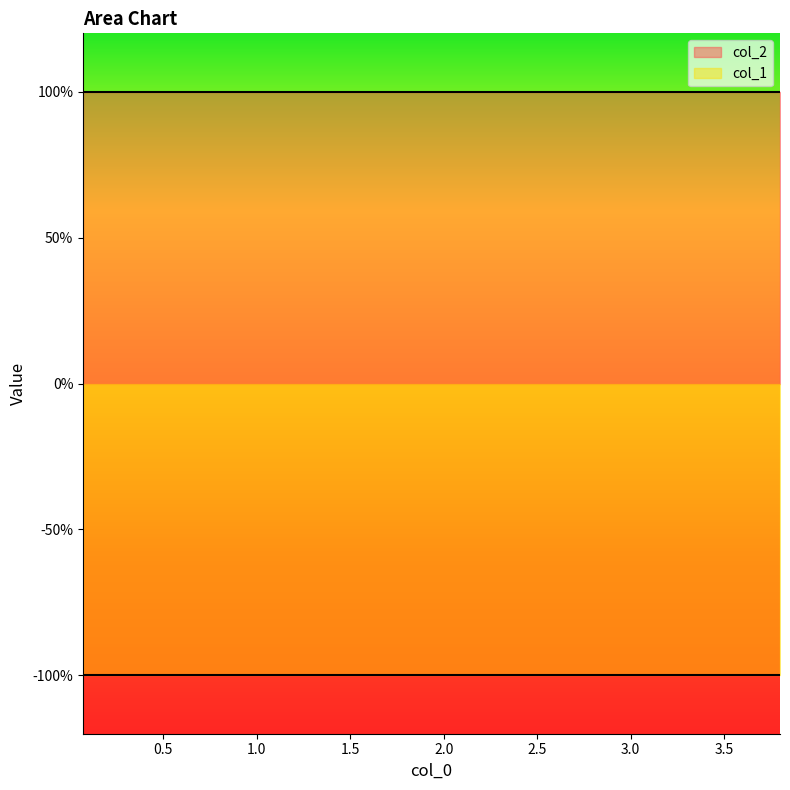

Reading left to right, extract all data points from this chart.

col_2: 1	1	1	1	1	1	1	1	1	1
col_1: -1	-1	-1	-1	-1	-1	-1	-1	-1	-1